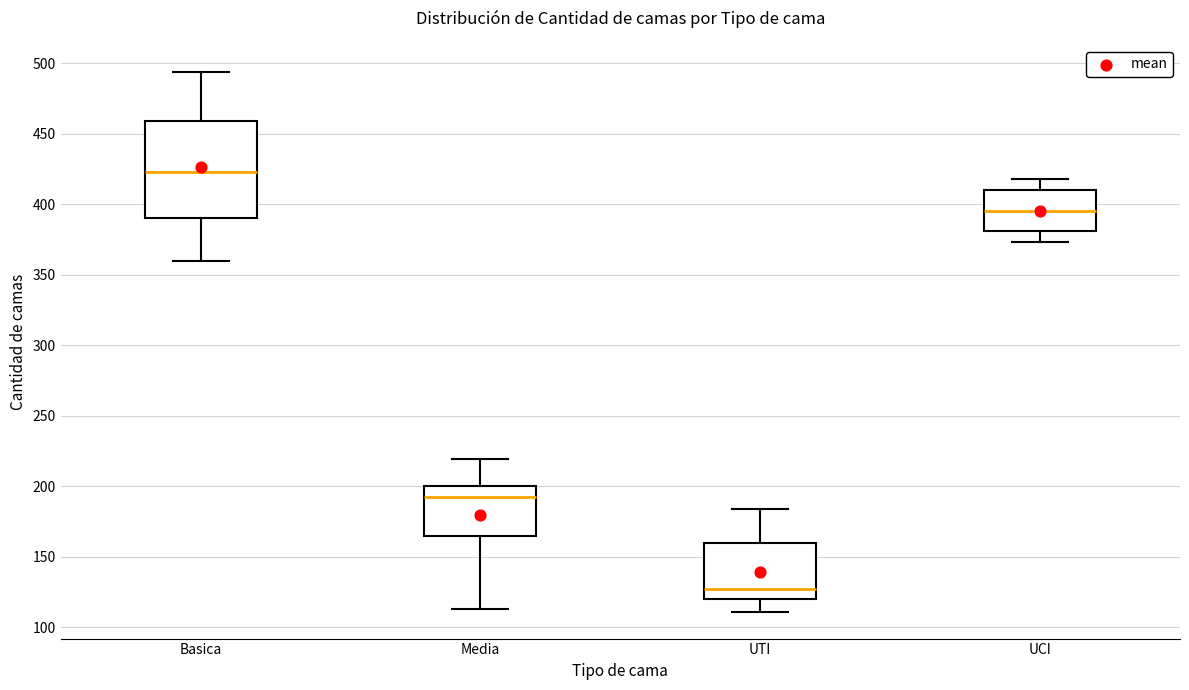

Which box has the lowest median line?

UTI